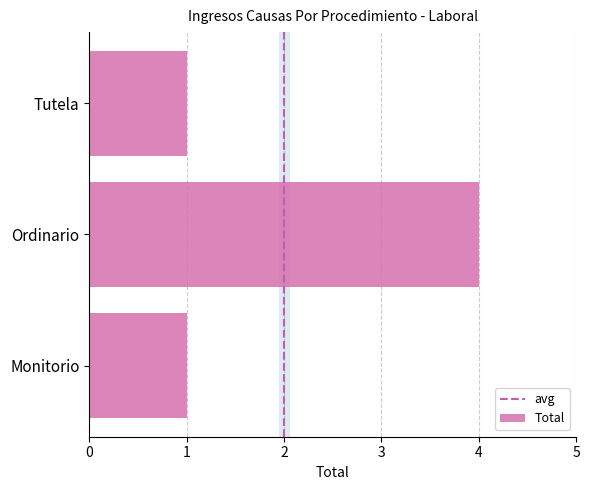

The value at Tutela is 1. True or false?

True